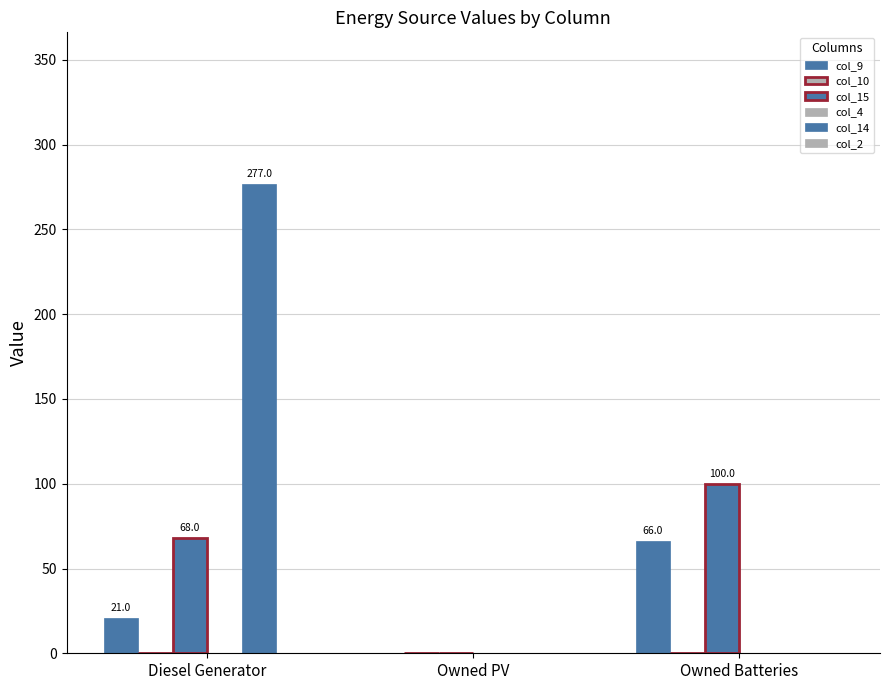

Is the value of col_15 at Owned PV greater than the value of col_9 at Owned Batteries?

No